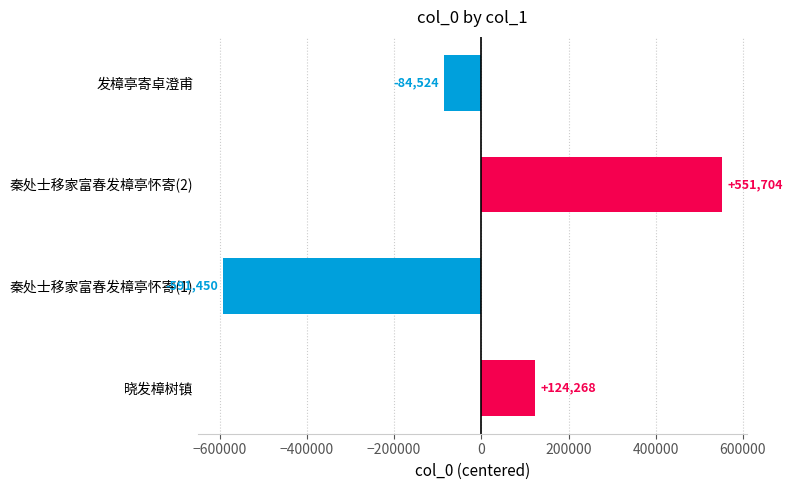

Is it true that the value at 秦处士移家富春发樟亭怀寄(1) is -591449.5?

True